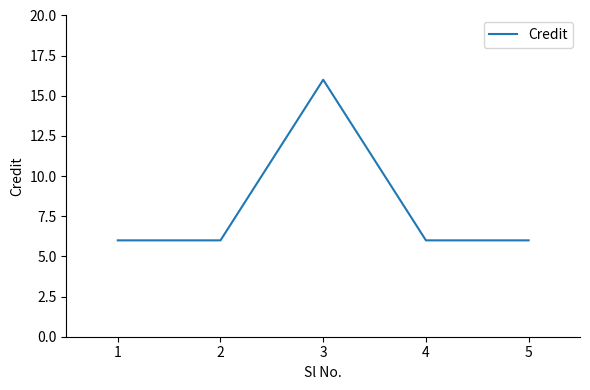

Reading right to left, extract all data points from this chart.

6	6	16	6	6